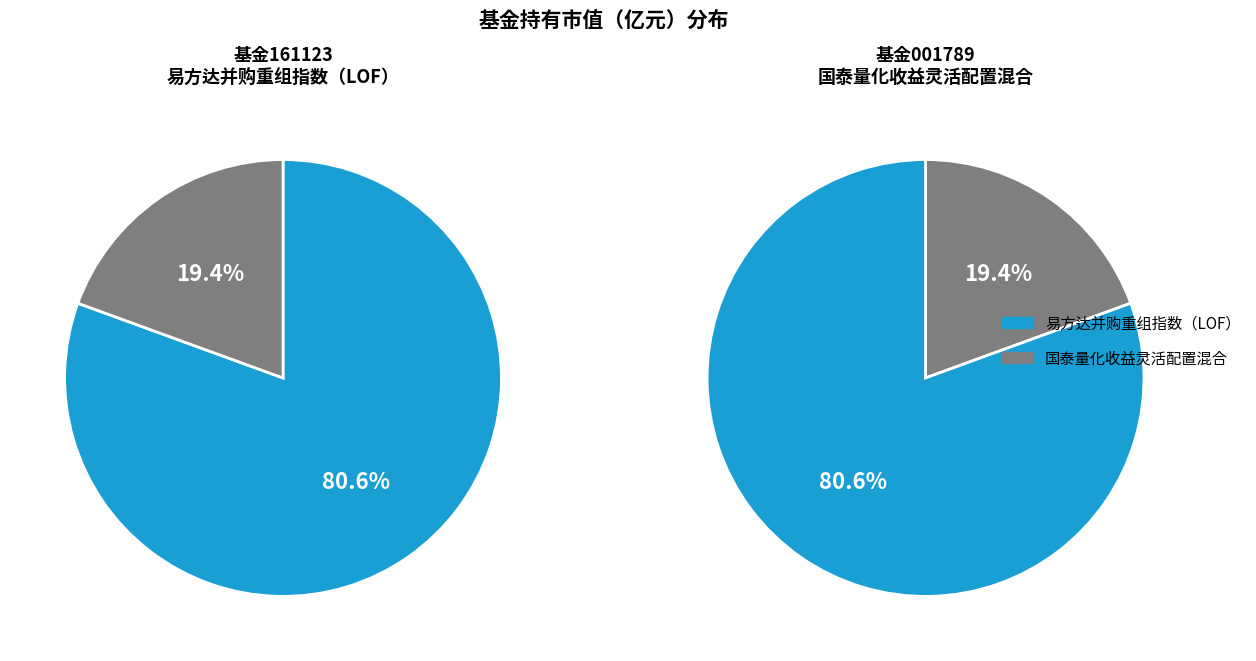

To the nearest percent, what portion does 国泰量化收益灵活配置混合 represent?

19%